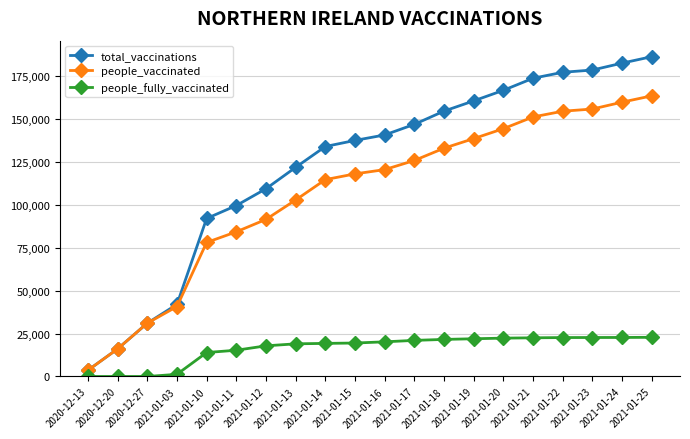

What is the difference between the maximum and minimum values in the people_fully_vaccinated series?

22795